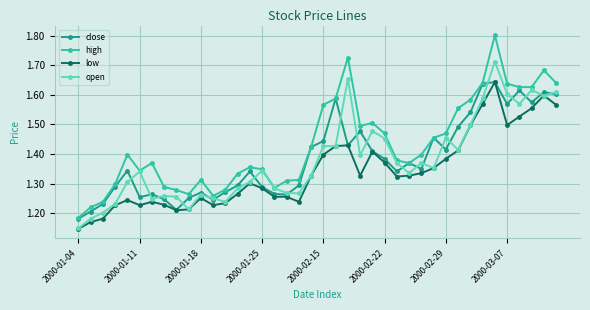

How many high values are between 1 and 2?

40